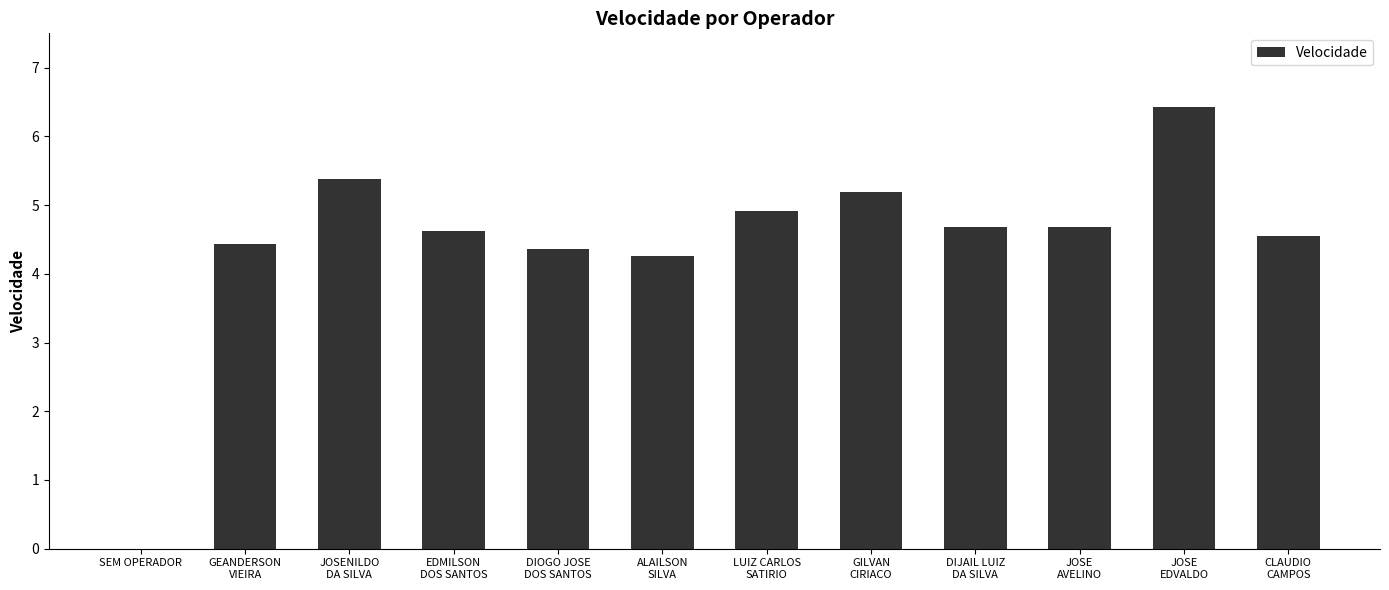

What is the sum of all values?

53.5